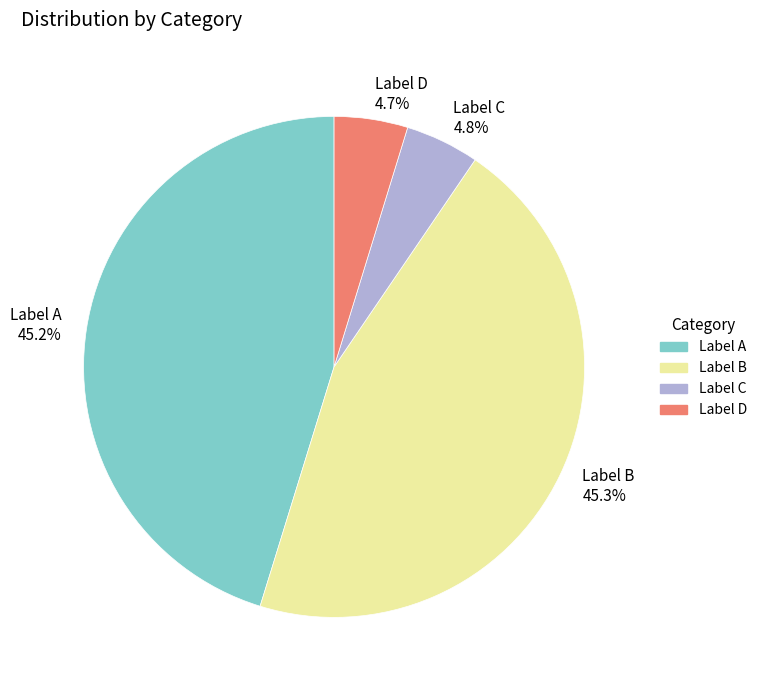

How much of the chart is everything except Label C 4.8%?

95.2%